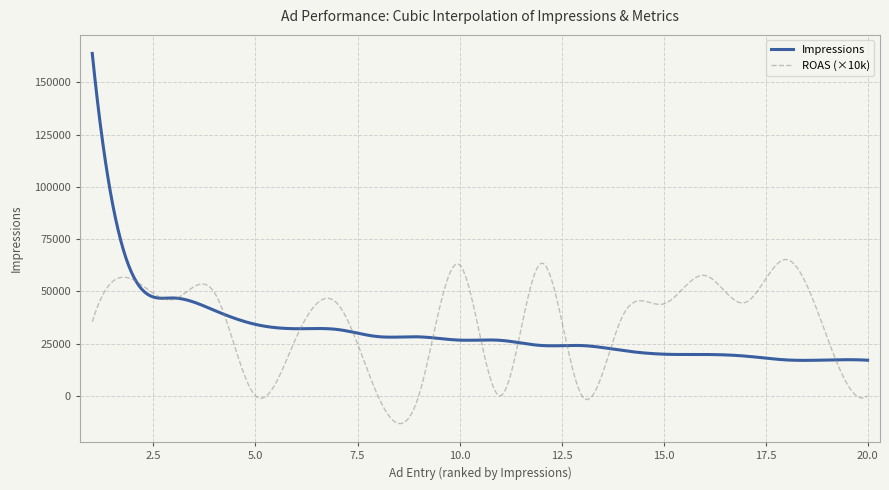

What is the maximum value for Impressions?

163924.0